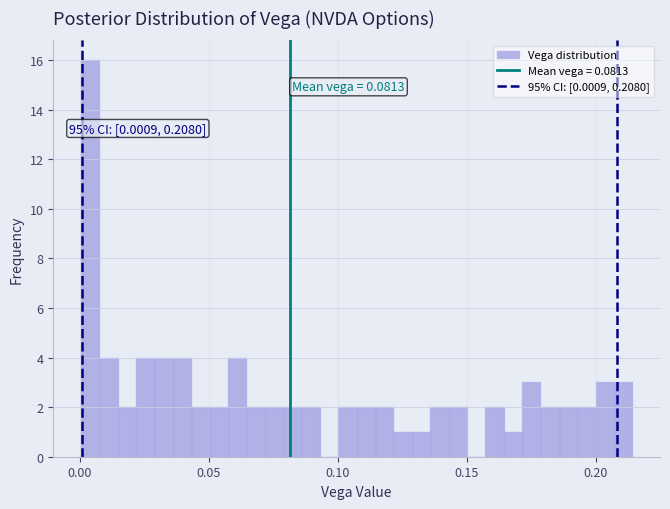

Read against the x-axis, roughly where is the centre of the tallest bar?

0.005